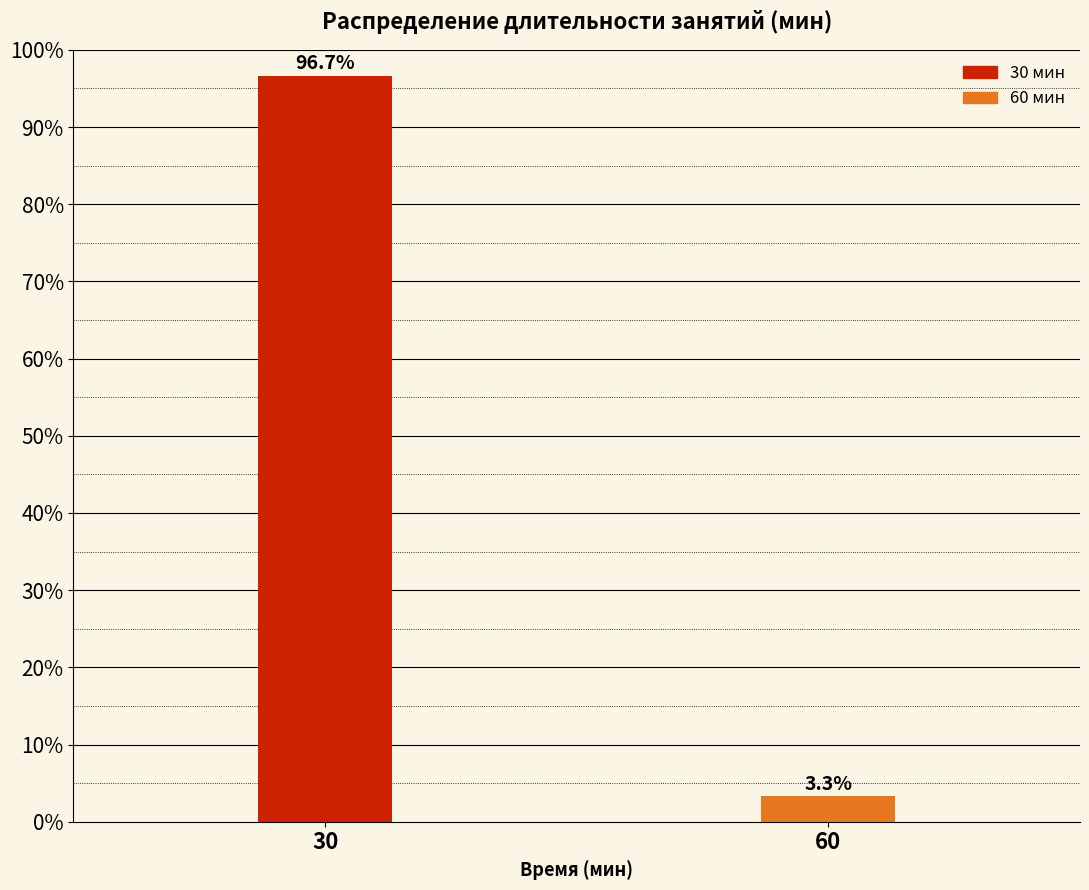

Reading left to right, list all the values displayed in this chart.

96.7	3.3